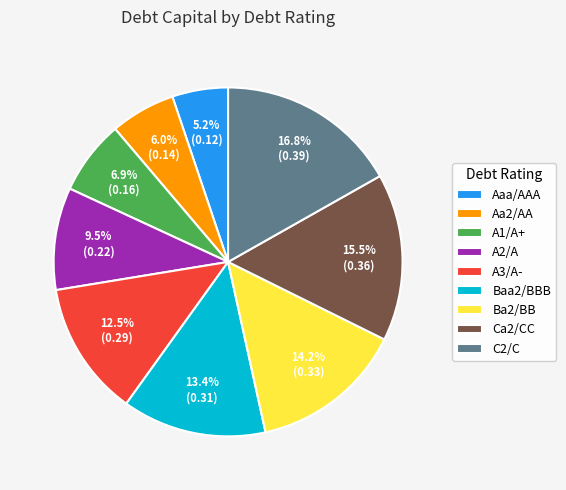

Do Aa2/AA and Baa2/BBB together represent more than half of the pie?

No